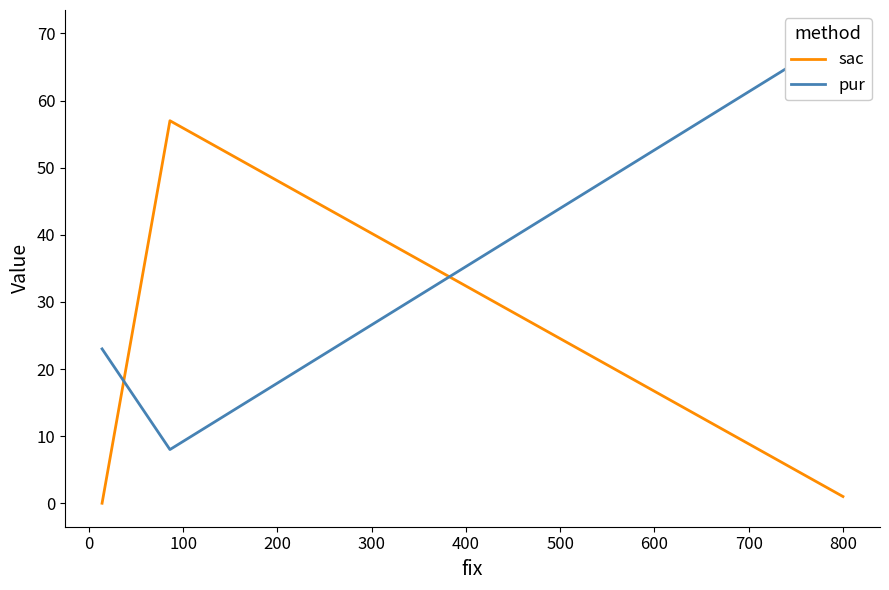

List the series in order of their peak value, lowest first.

sac, pur